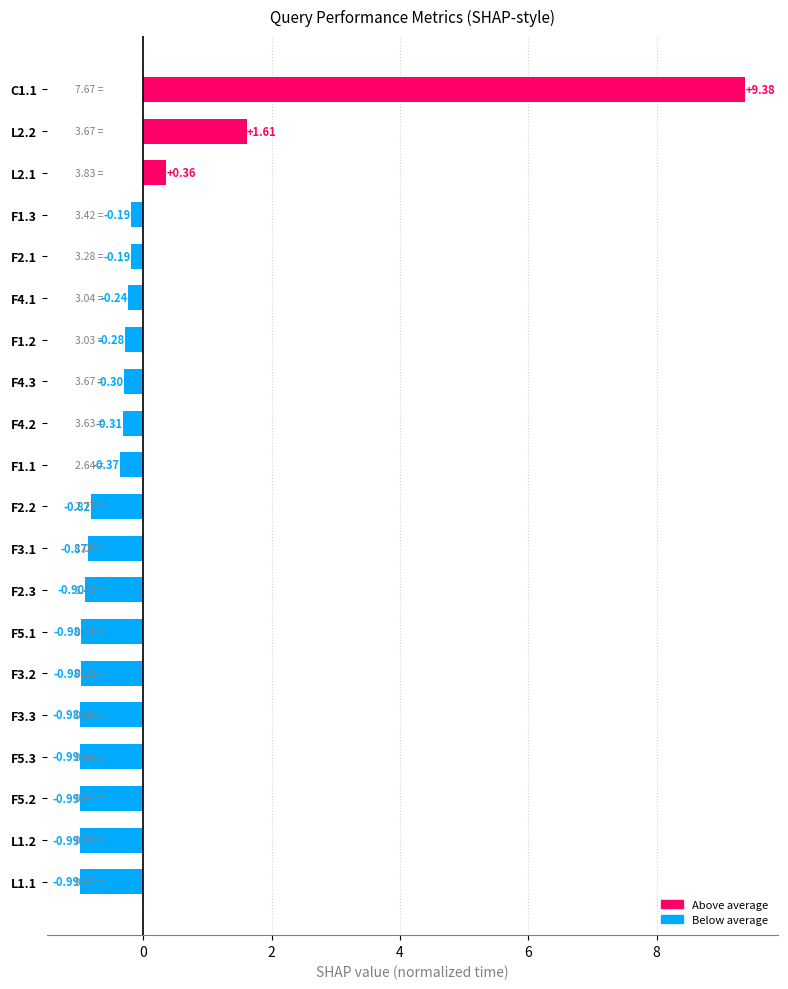

What is the change in value from F3.3 to F4.2?

+0.7